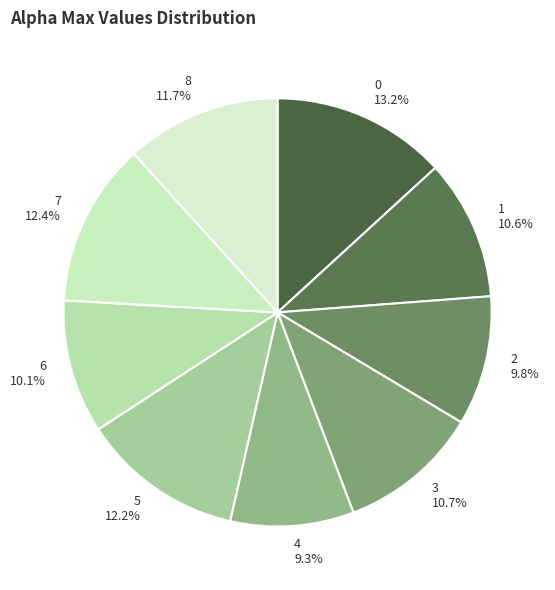

The 0 slice represents 1% of the pie. True or false?

False